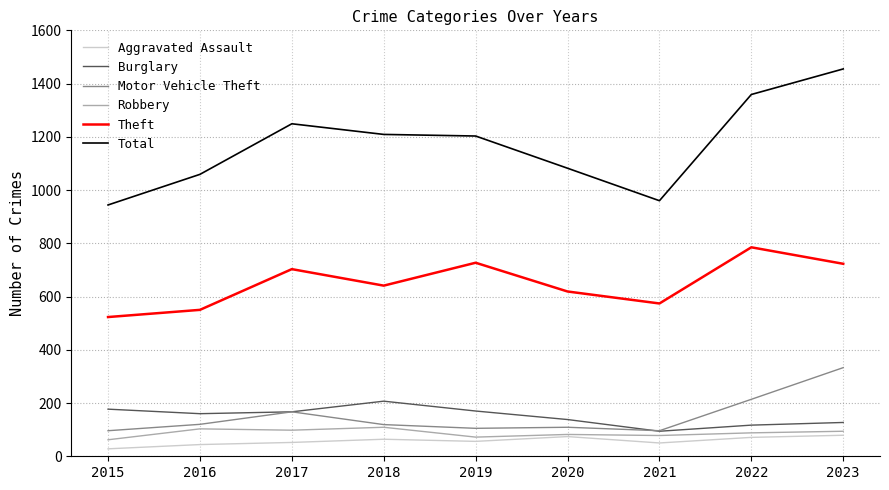

Is this an area chart (filled region under the line)?

No